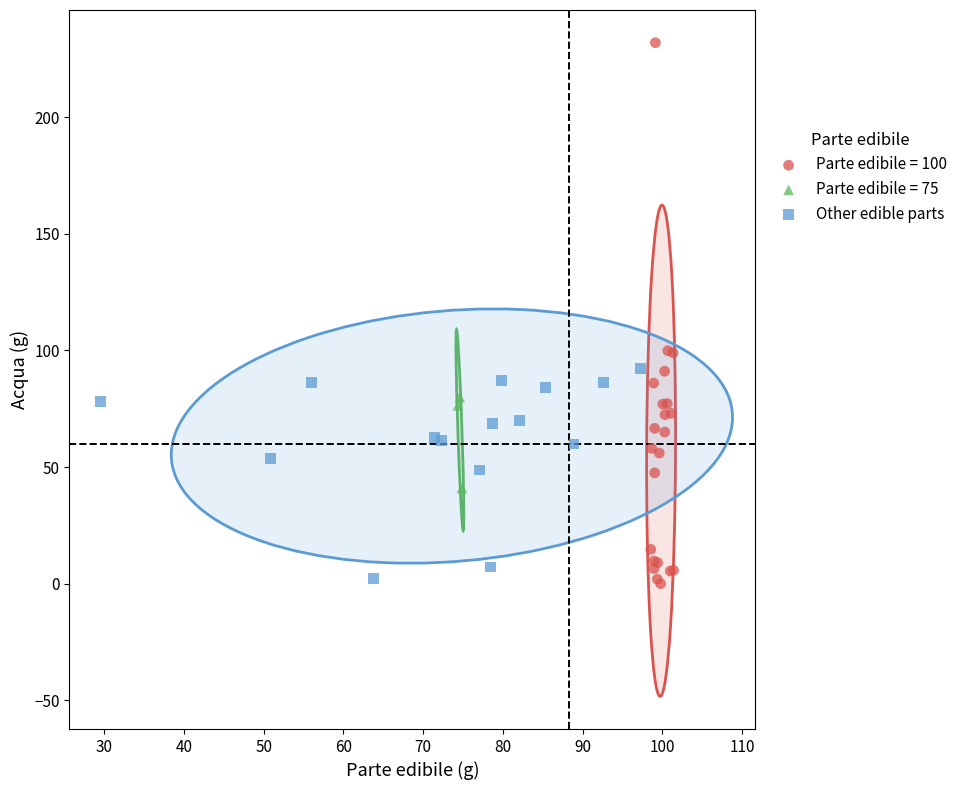

Which series reaches the maximum Y coordinate?

Parte edibile = 100